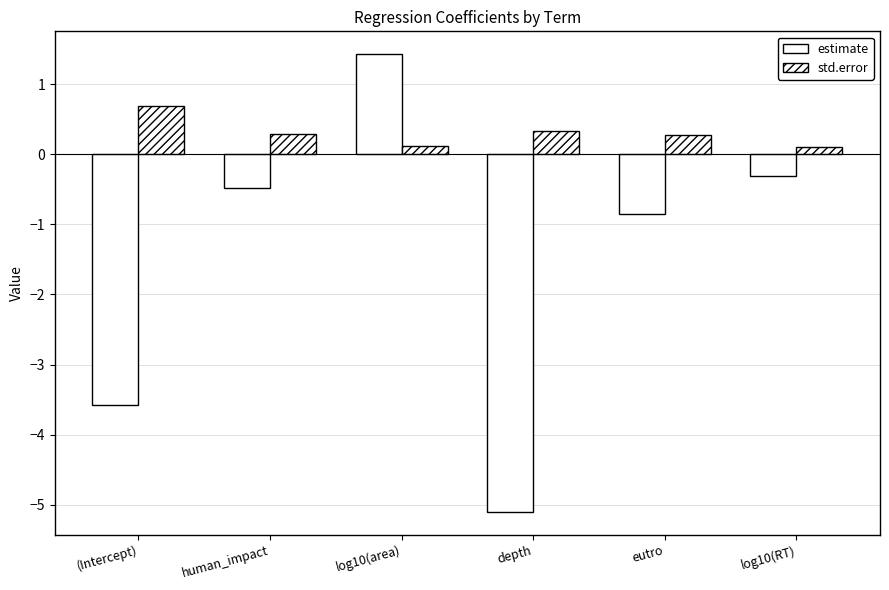

At which label does estimate reach its peak?

log10(area)